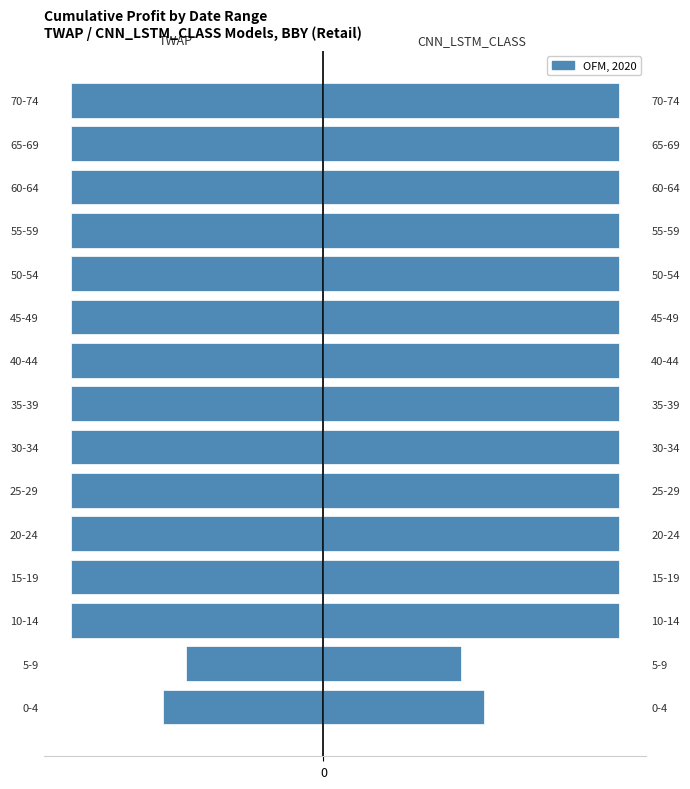

Which series has the widest spread of values?

CNN_LSTM_CLASS